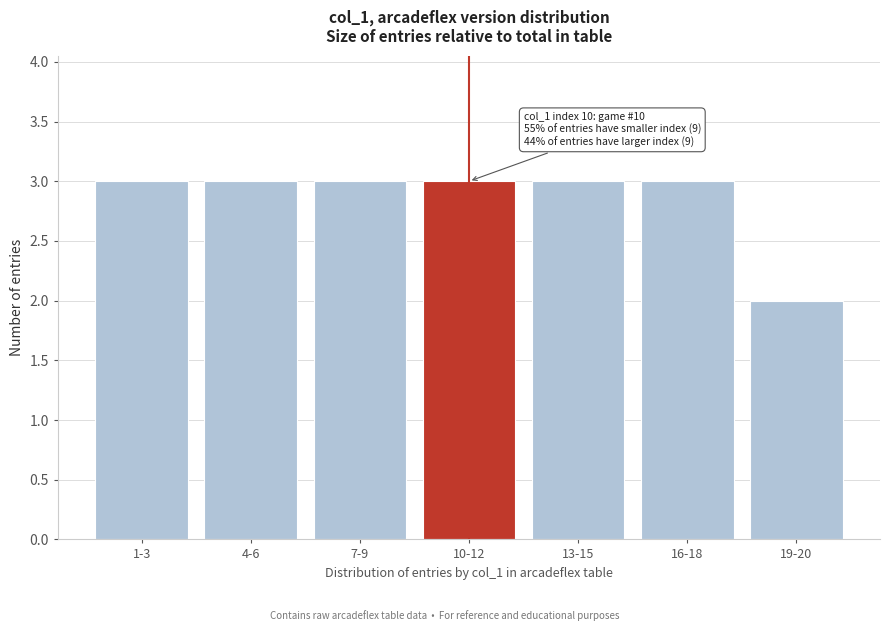

Reading left to right, list all the values displayed in this chart.

3	3	3	3	3	3	2